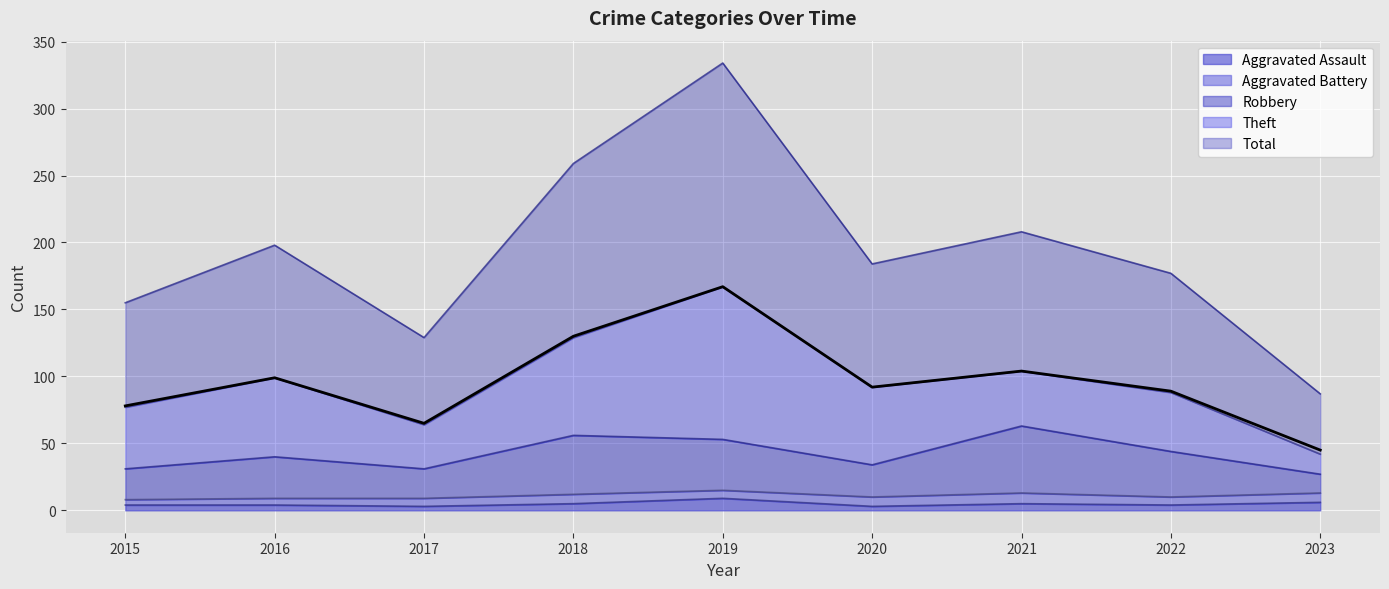

The Total series shows 177 at 2016. True or false?

False